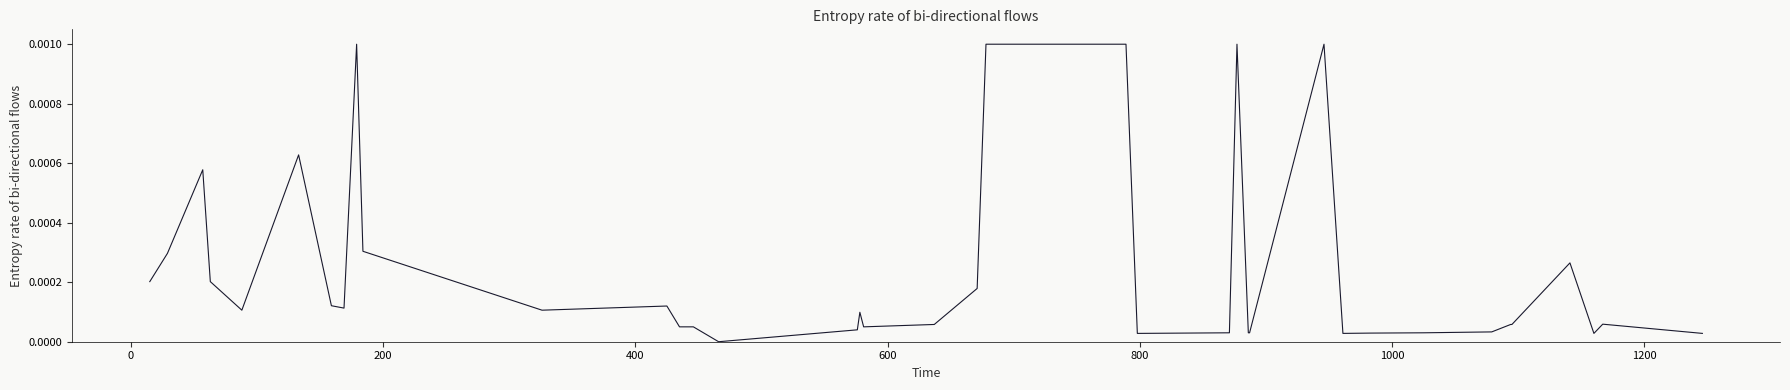

Count the number of data series in this chart.

1